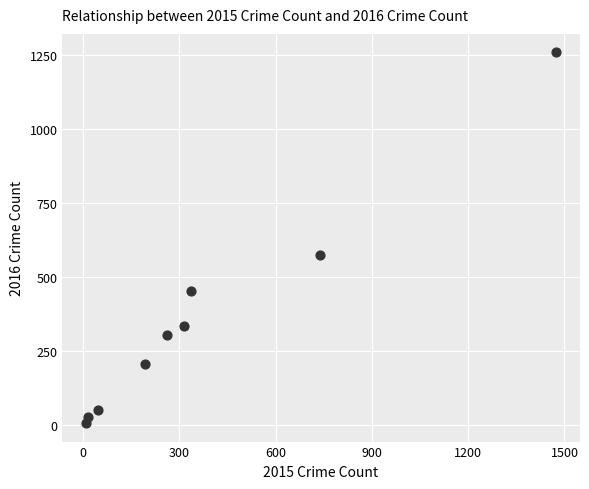

What is the range of Y values (max minus min)?

1252